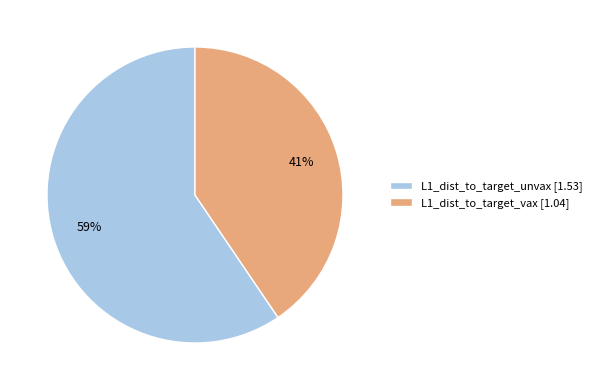

True or false: L1_dist_to_target_unvax accounts for 59% of the total.

True